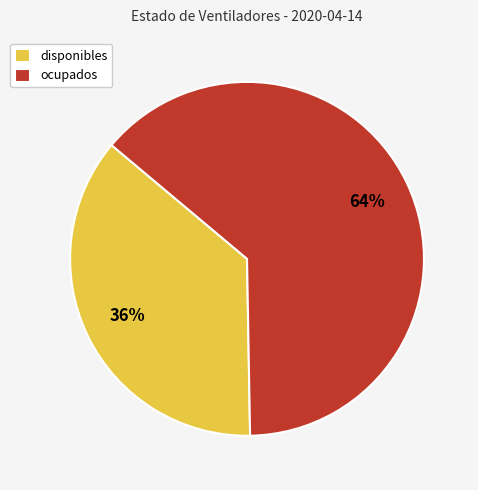

True or false: disponibles accounts for 36% of the total.

True